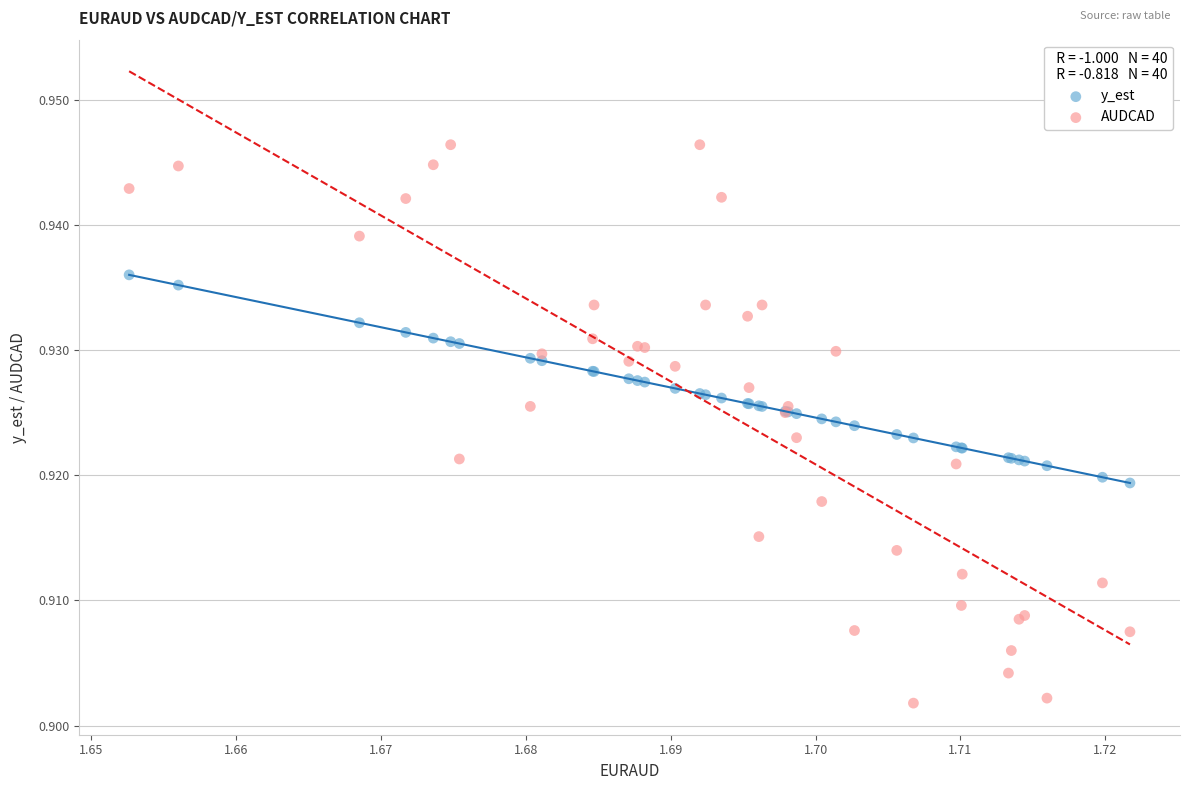

What are all the series names shown in the legend?

y_est, AUDCAD